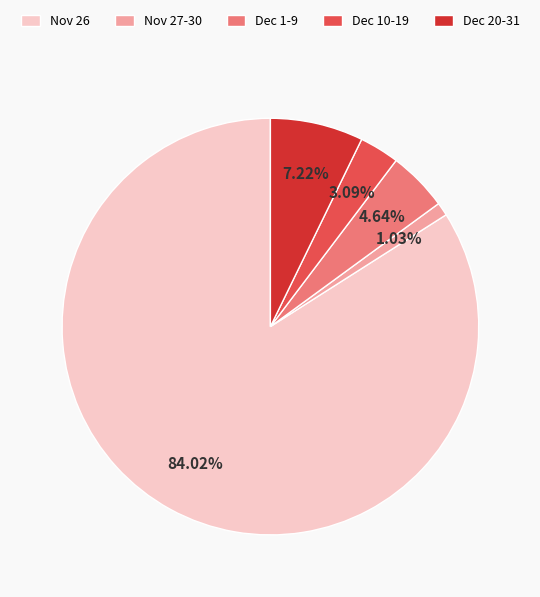

Rank the categories by value from highest to lowest.

Nov 26, Dec 20-31, Dec 1-9, Dec 10-19, Nov 27-30